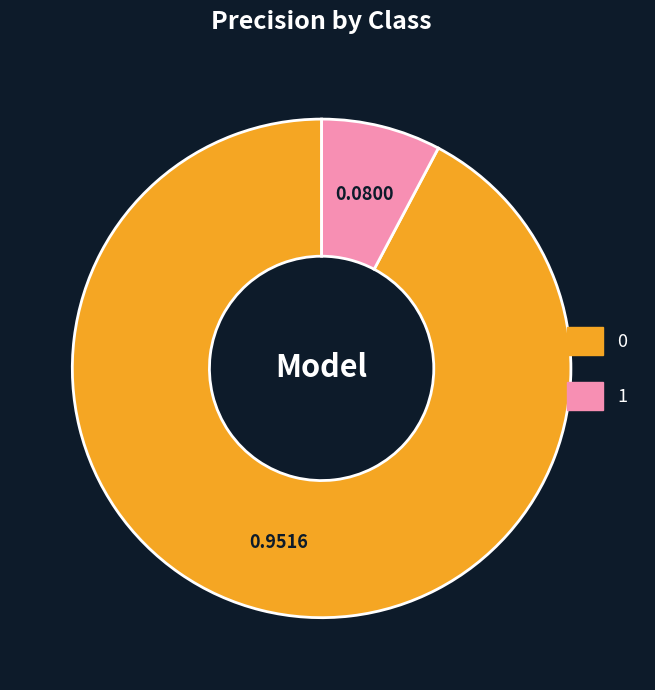

The 1 slice represents 8% of the pie. True or false?

True